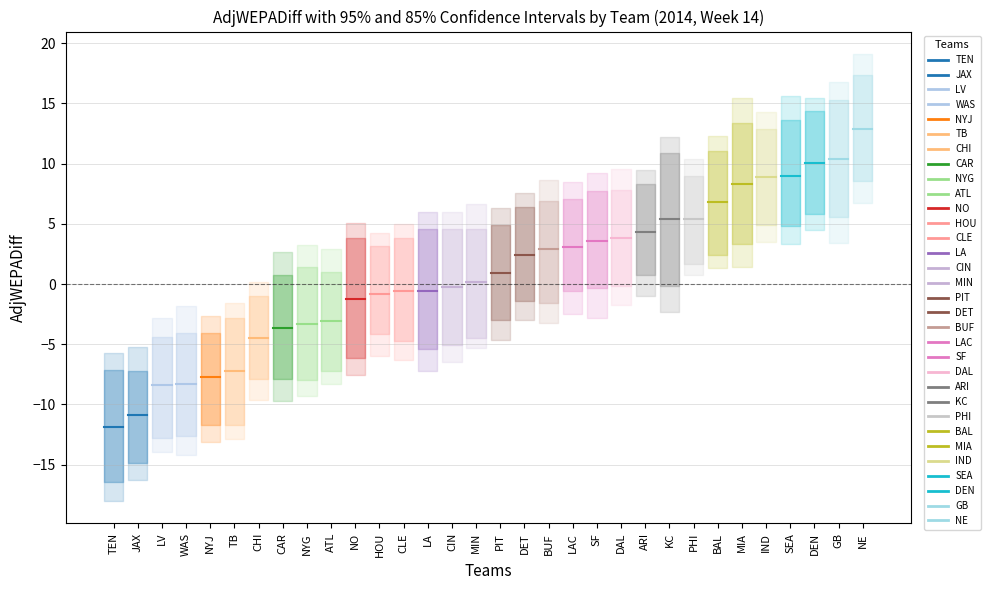

How many data points in AdjWEPADiff are less than 0?

15